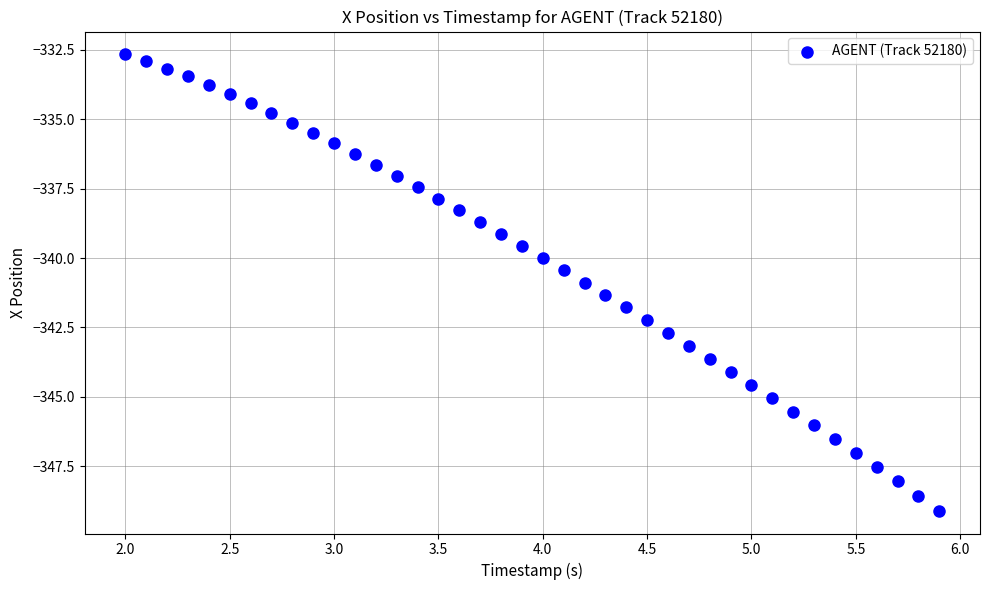

What is the range of Y values (max minus min)?

16.4